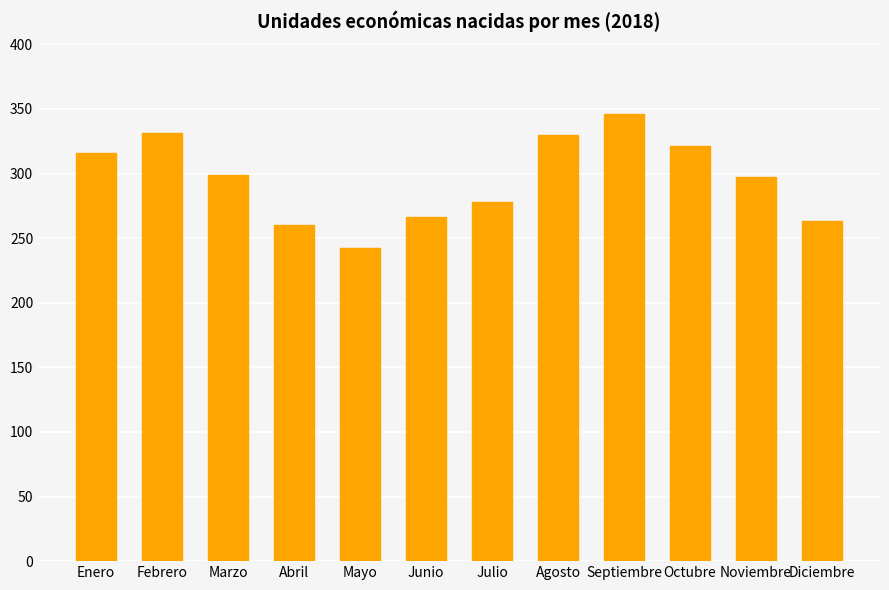

What is the sum of all values?

3549